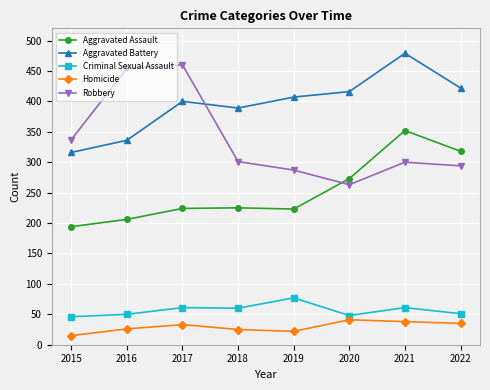

Which label corresponds to the smallest value in the chart?

2015